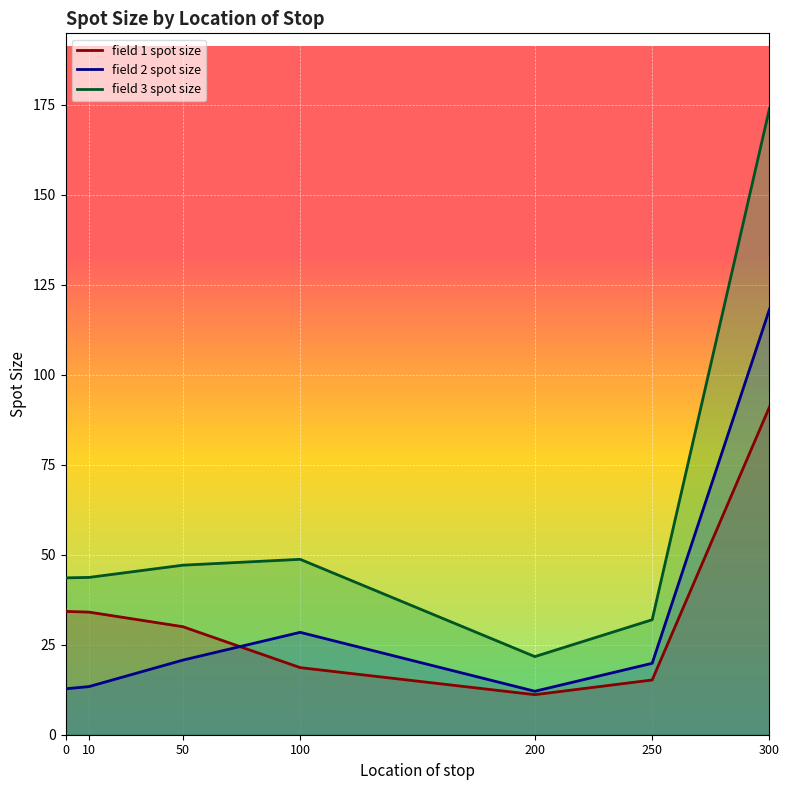

Reading left to right, transcribe all the data shown in this chart.

field 1 spot size: 34.3	34.1	30.0	18.6	11.1	15.2	91.1
field 2 spot size: 12.8	13.4	20.7	28.4	12.1	19.8	118.2
field 3 spot size: 43.6	43.7	47.1	48.7	21.7	31.9	174.0